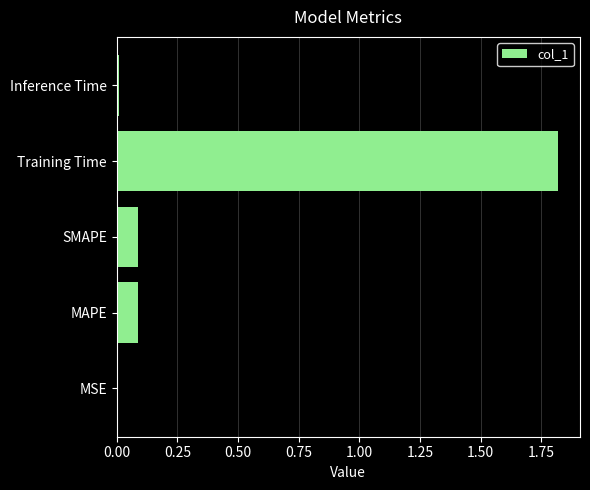

Does the chart contain stacked bars?

No